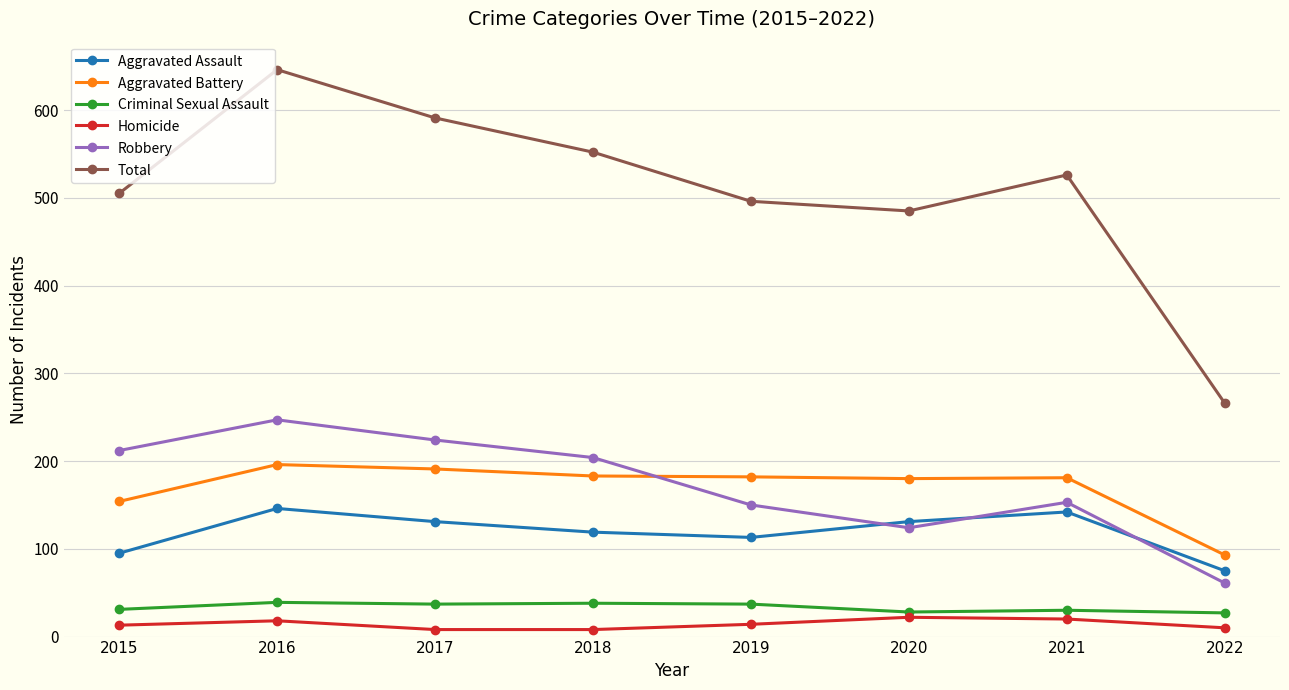

Read the Aggravated Battery value at 2018, to the nearest 10.

180